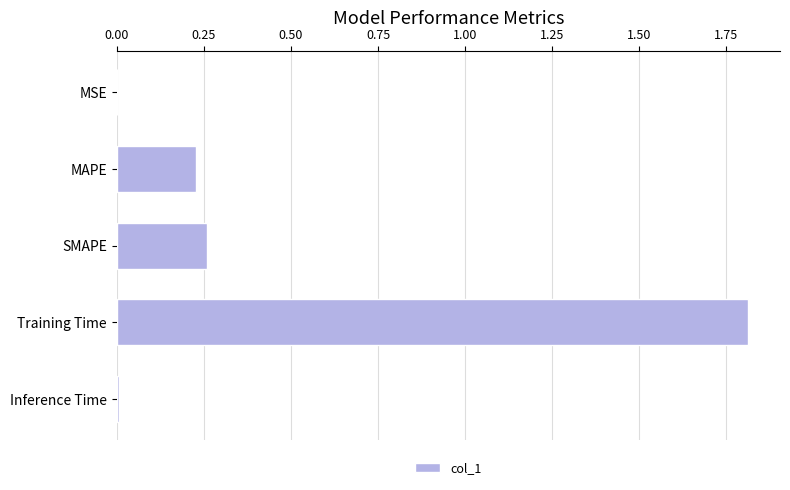

True or false: the data shows 0.0 at Inference Time.

True